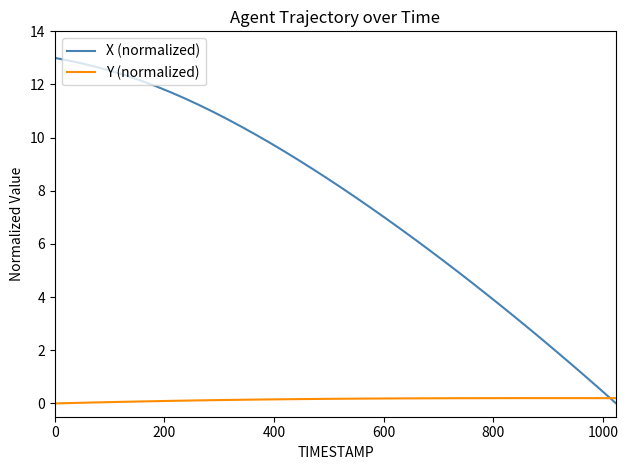

At how many categories does at least one series exceed 10?

15